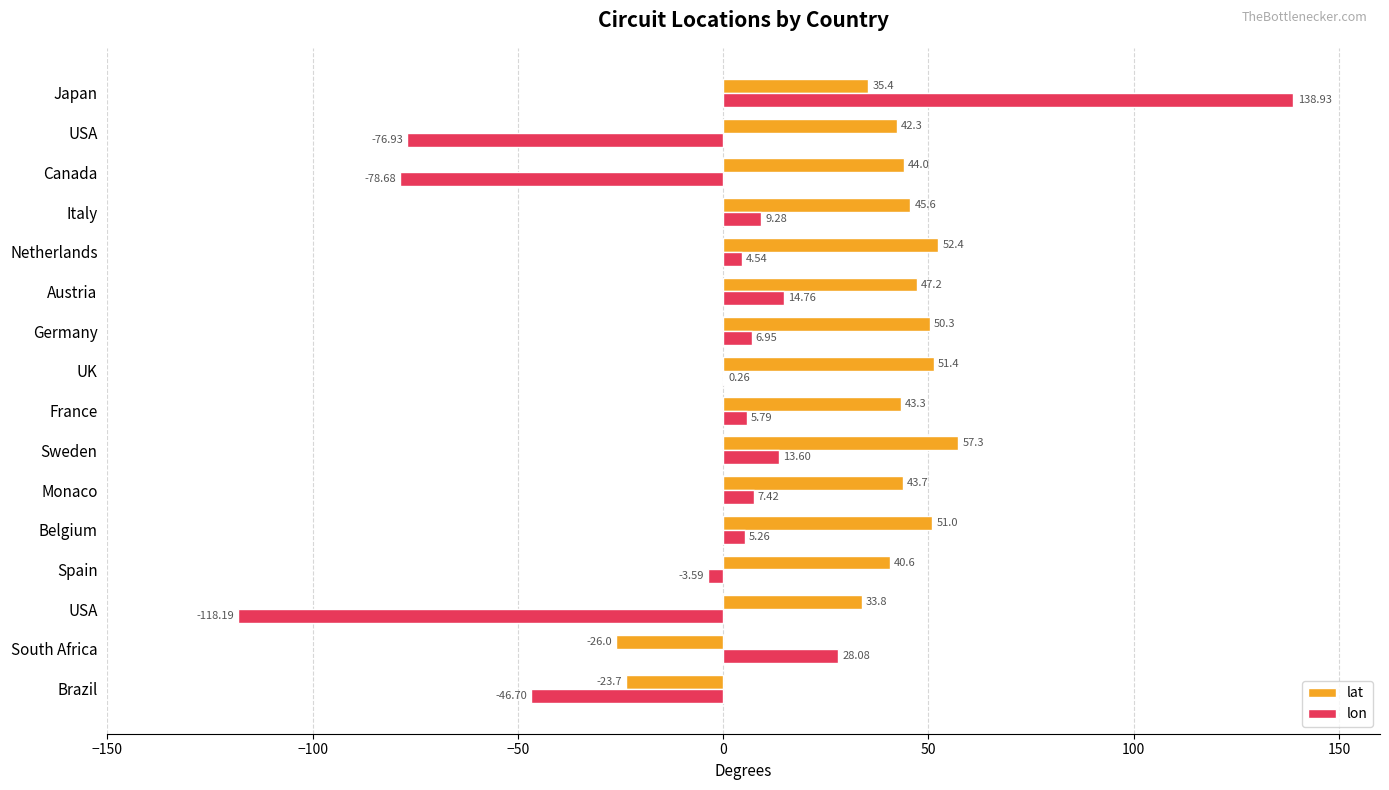

What are all the series names shown in the legend?

lat, lon